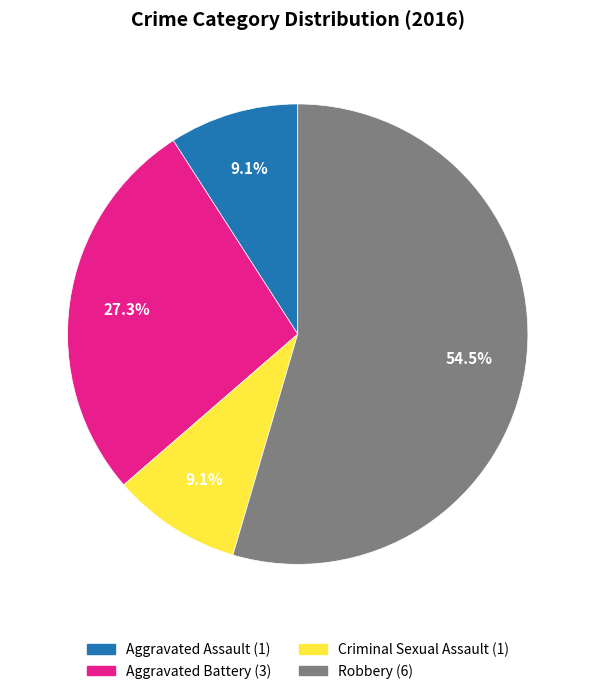

The Robbery slice represents 49% of the pie. True or false?

False